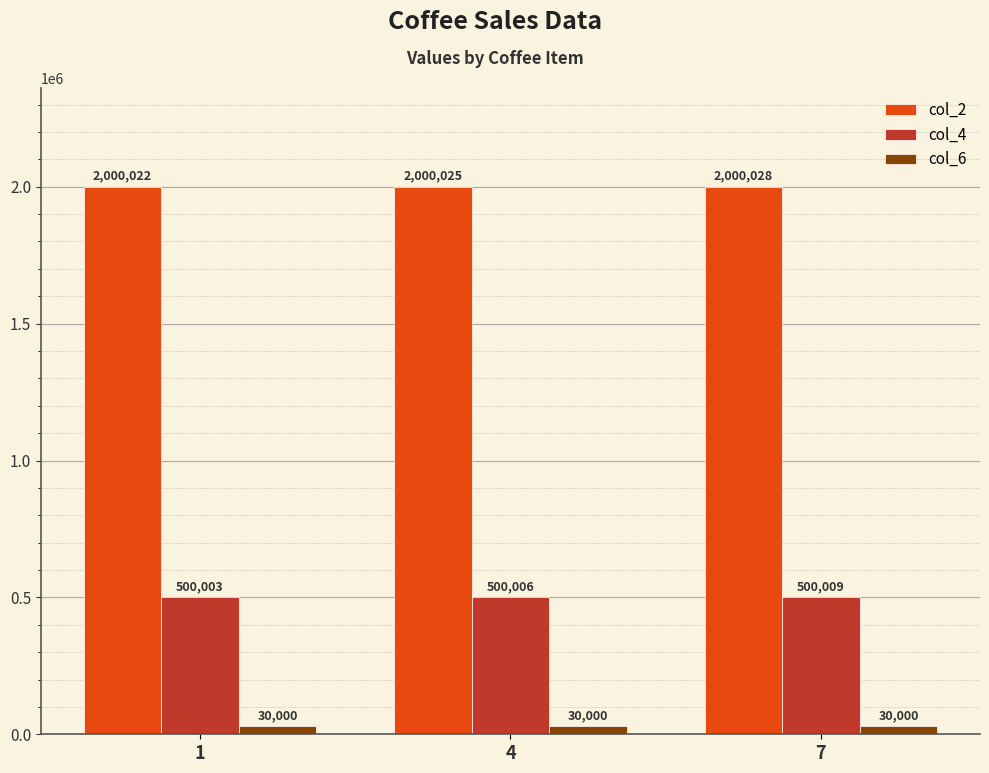

The value of col_4 at 4 is 500006. True or false?

True